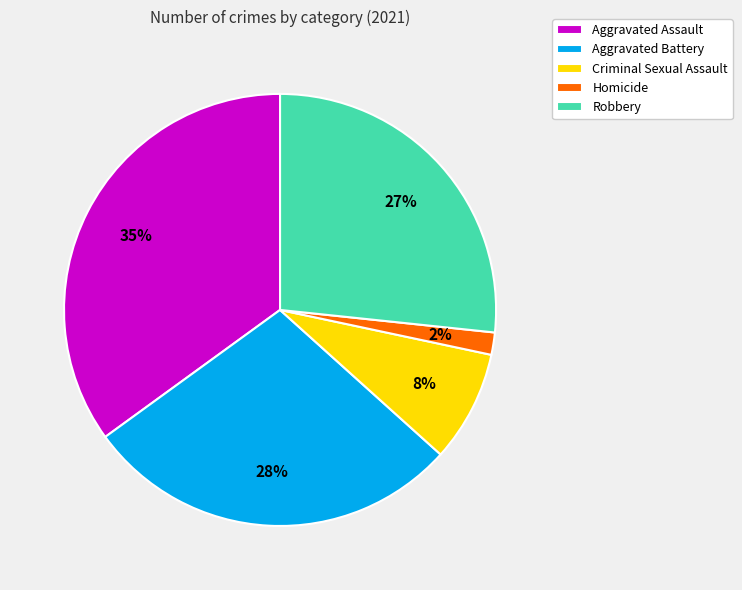

Is it true that Homicide is 8% of the pie?

False